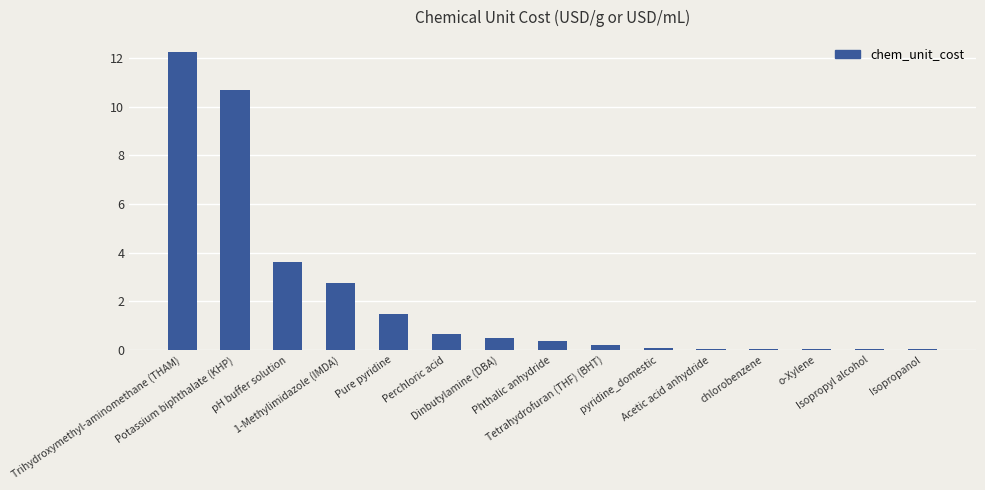

What is the sum of all values?

32.8